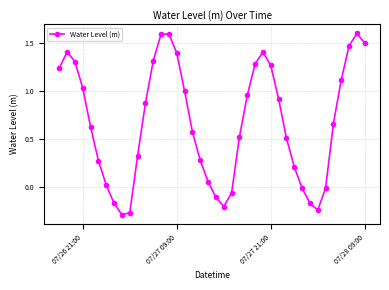

How many interior local valleys (lower than both neighbors) does the data have?

3